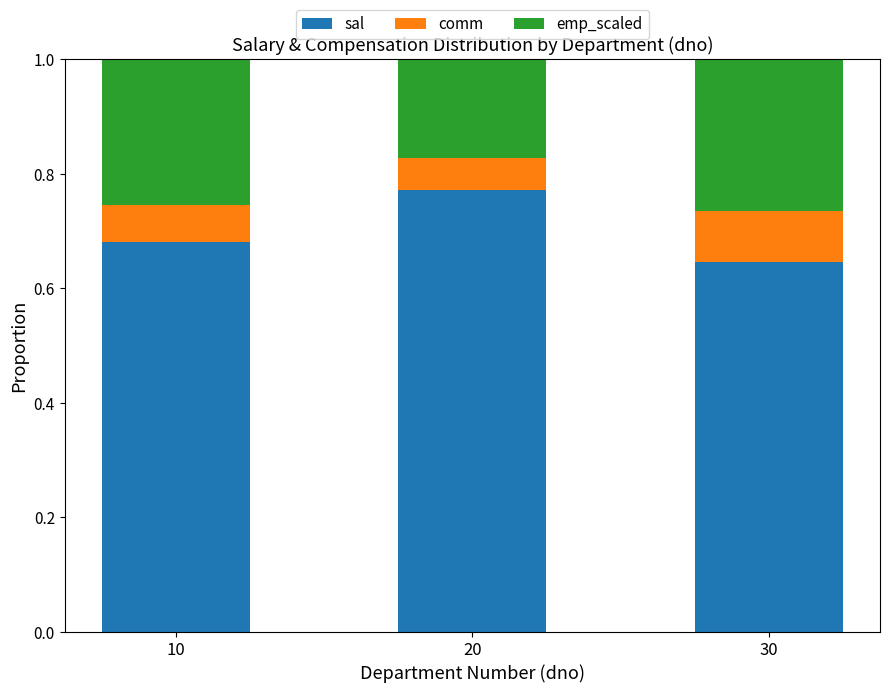

Which category has the lowest value in the sal series?

30